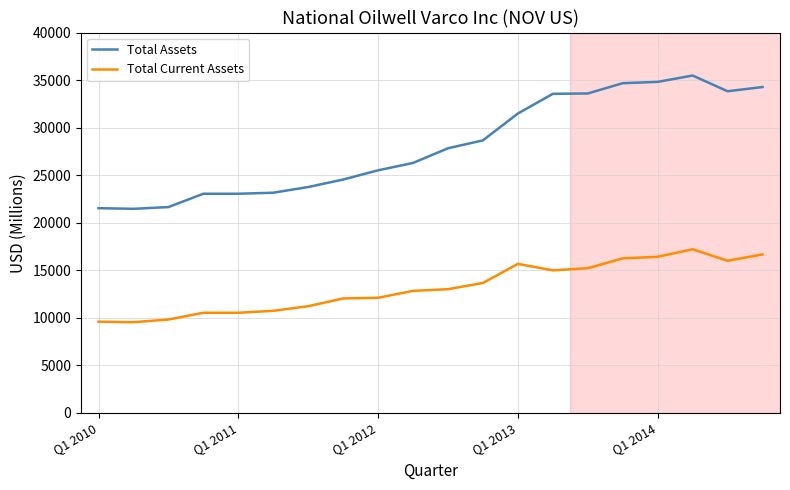

List the series in order of their overall mean, lowest first.

Total Current Assets, Total Assets